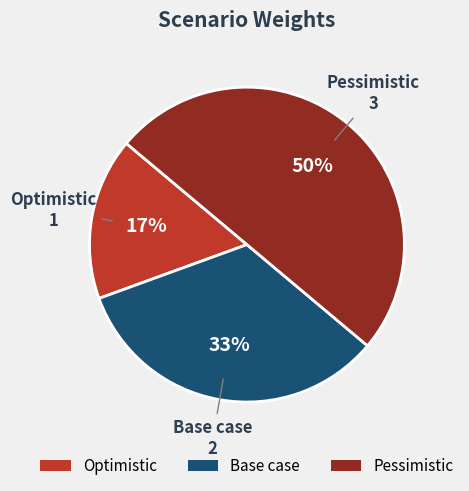

To the nearest percent, what percentage of the pie is Pessimistic?

50%